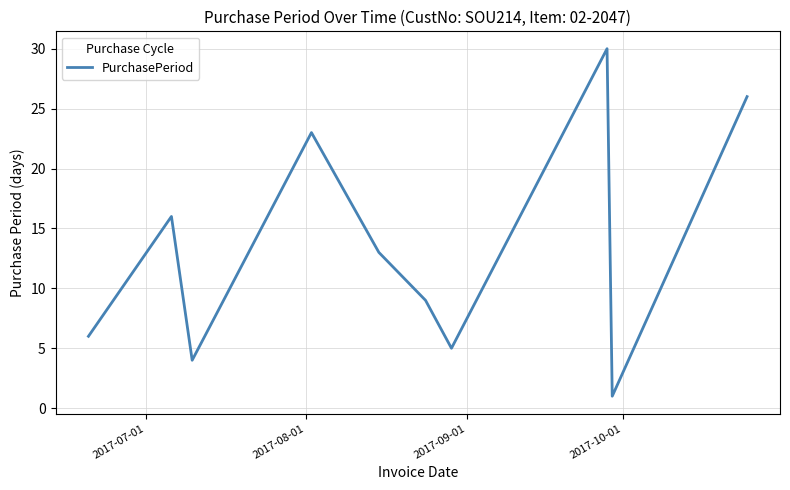

What is the greatest value displayed?

30